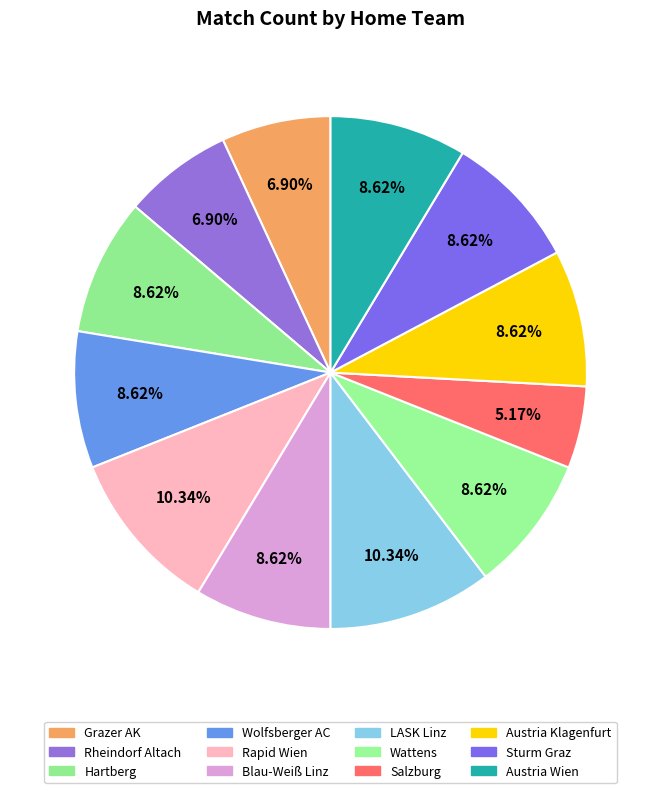

Which category has the smallest portion of the pie?

Salzburg